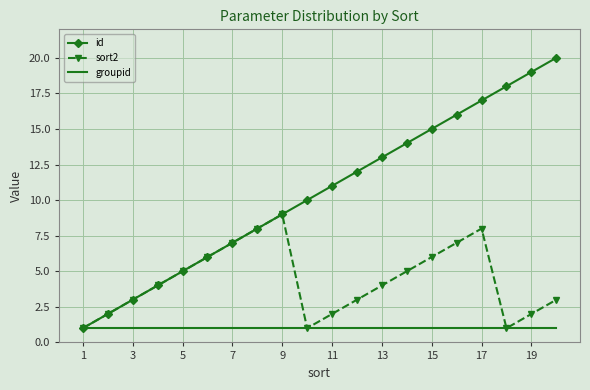

Which series has the largest total across all categories?

id